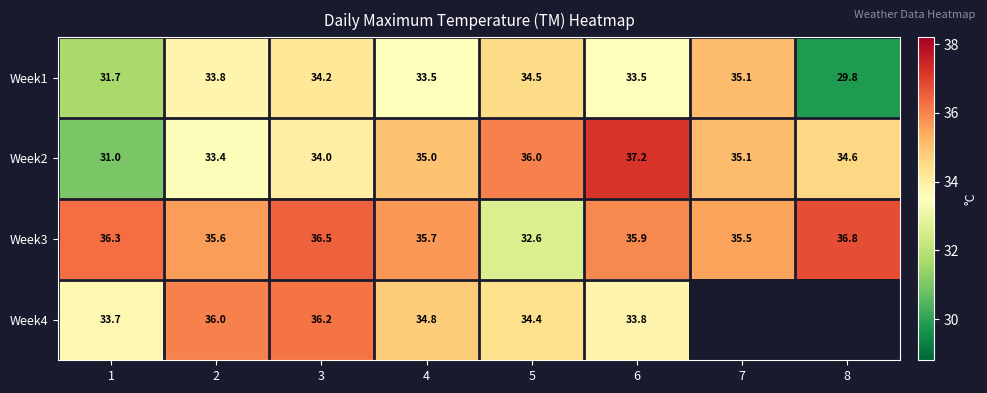

At 3, list the series in order from smallest to largest.

Week2, Week1, Week4, Week3